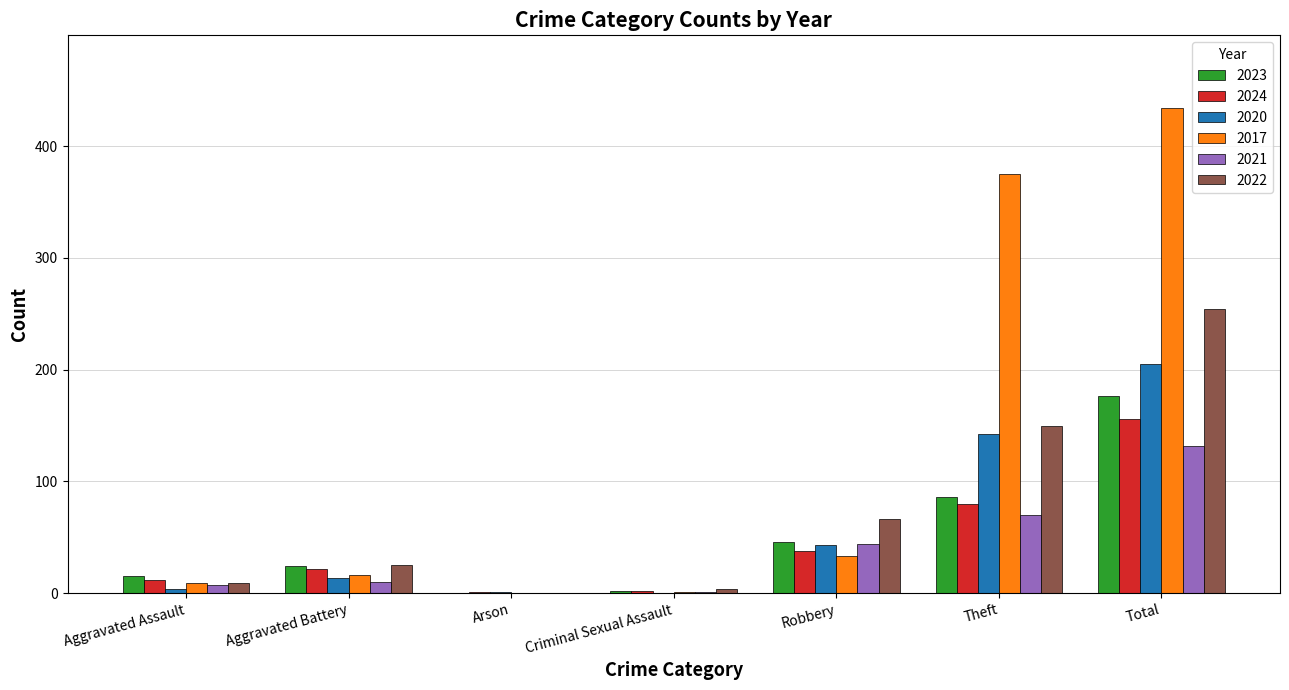

What is the maximum value shown in the chart?

434